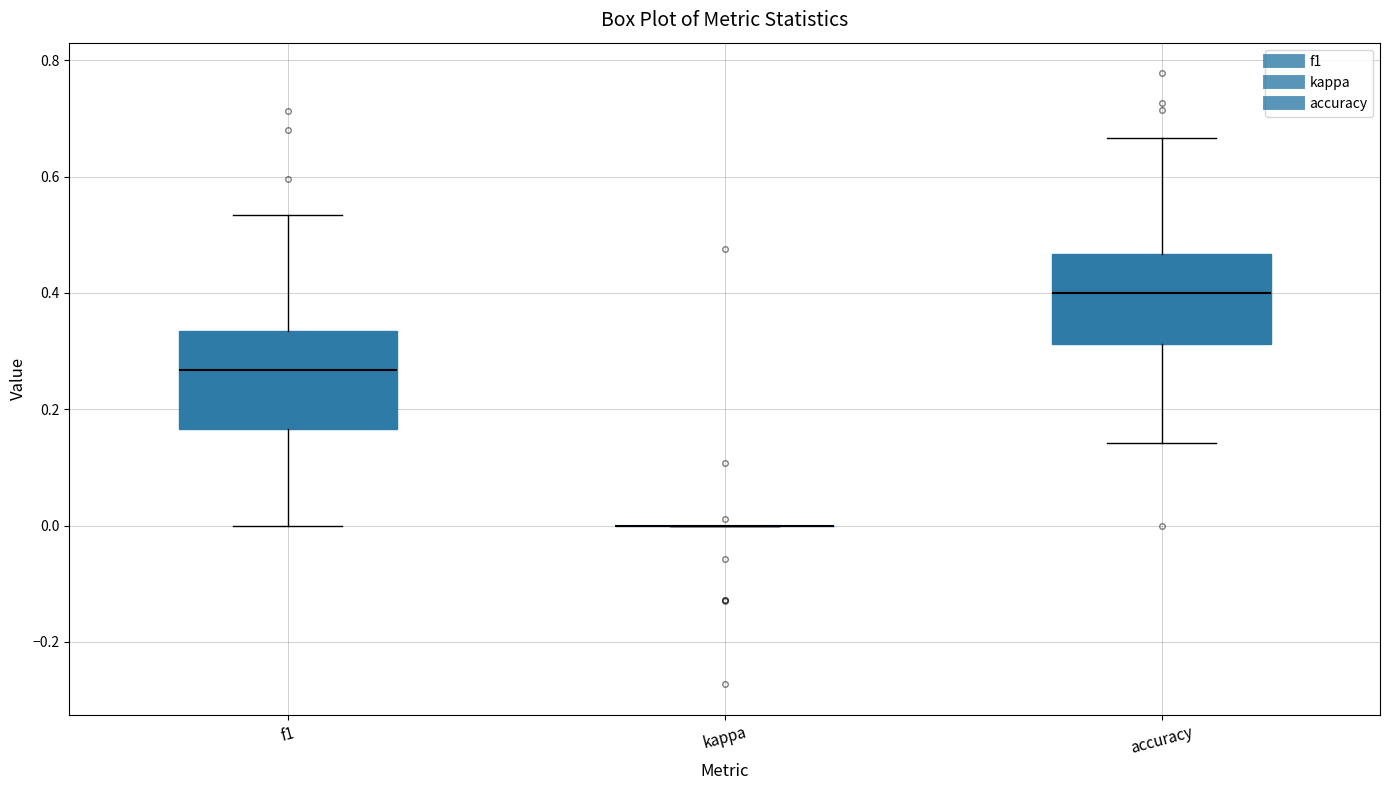

Reading left to right, read every box against the y-axis: the position of its median line, the range the box covers, and the ends of its whiskers. The values are not printed on the chart, so give them approximately, as read against the axis.

f1: median 0.26, box 0.16 to 0.34, whiskers 0.00 to 0.54
kappa: box collapsed to a line at 0.00, whiskers 0.00 to 0.00
accuracy: median 0.40, box 0.32 to 0.46, whiskers 0.14 to 0.66